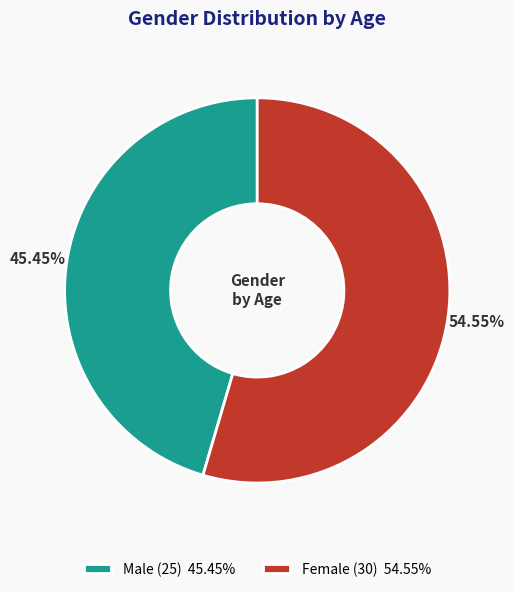

What percentage is the Male slice, to the nearest percent?

45%